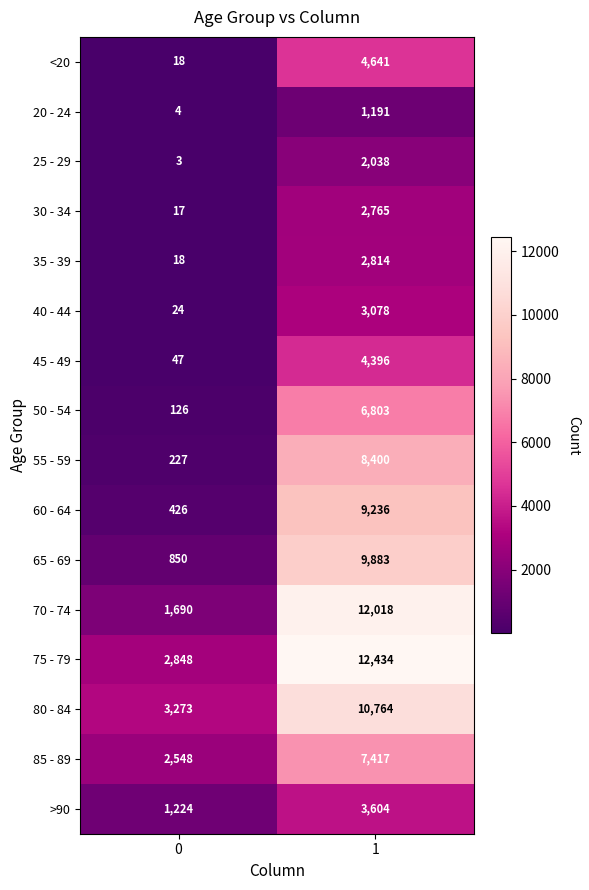

Between 0 and 1, which series saw the biggest shift?

70 - 74